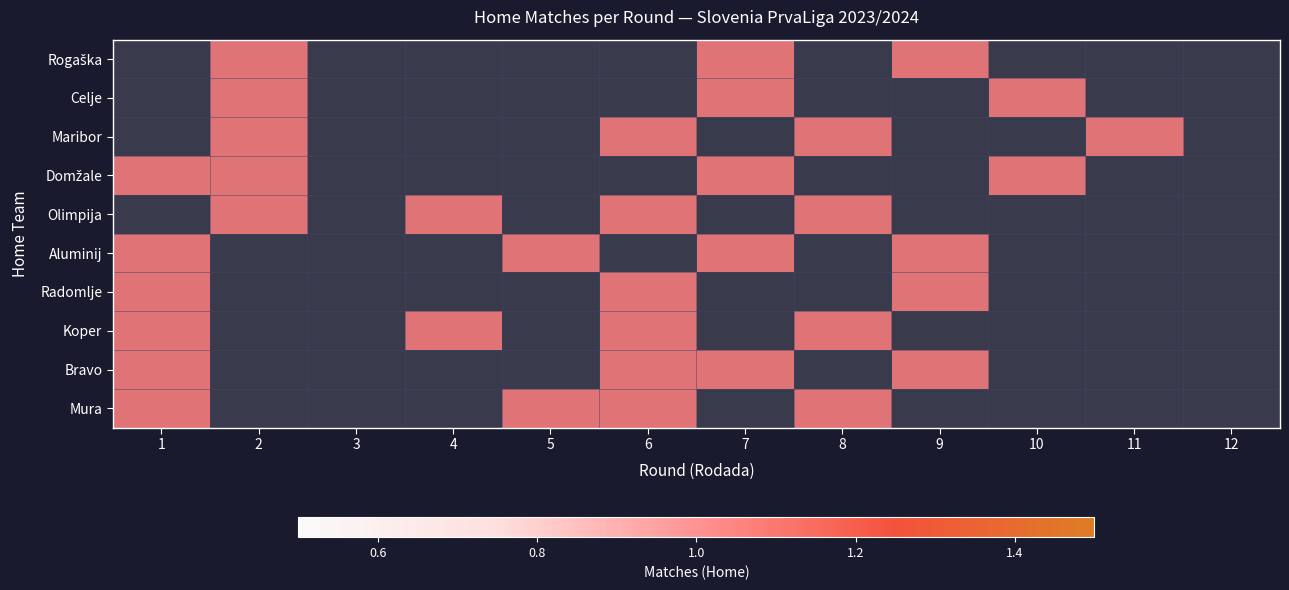

Which category has the lowest value in the Domžale series?

3